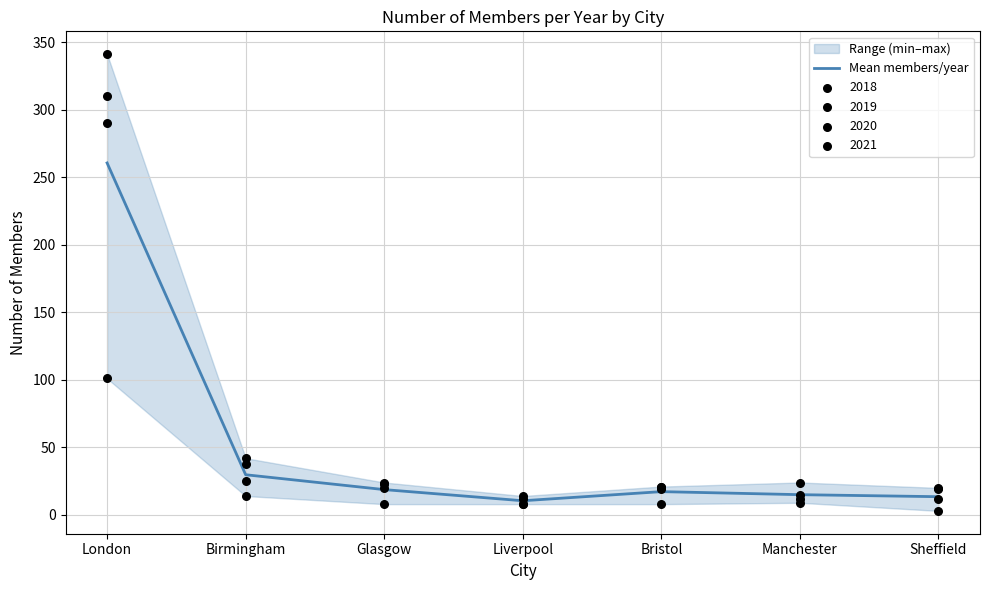

Which has a higher value, Liverpool or Glasgow?

Glasgow